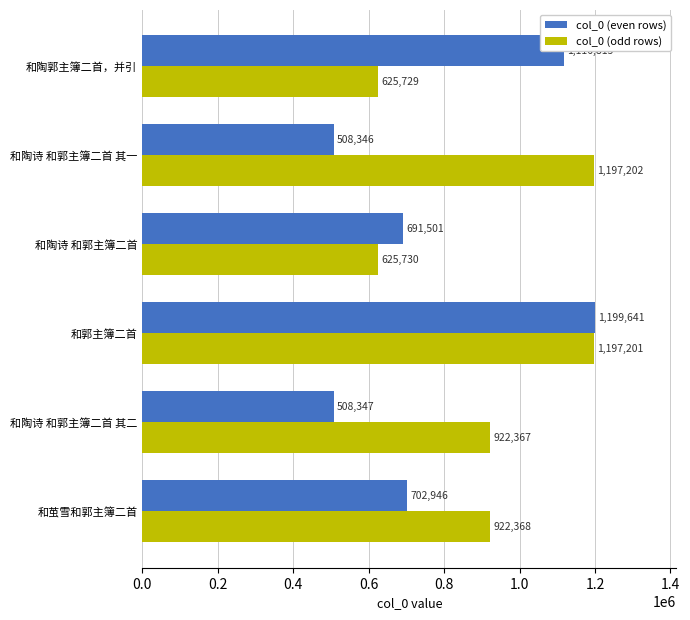

What is the average value of the col_0 (even rows) series?

787933